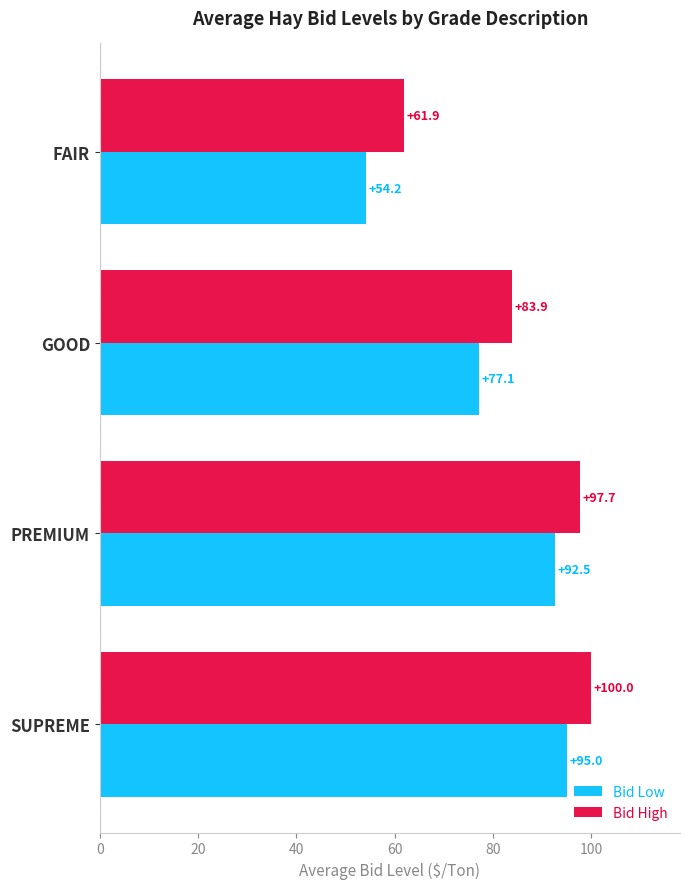

True or false: Bid High has a value of 61.9 at FAIR.

True